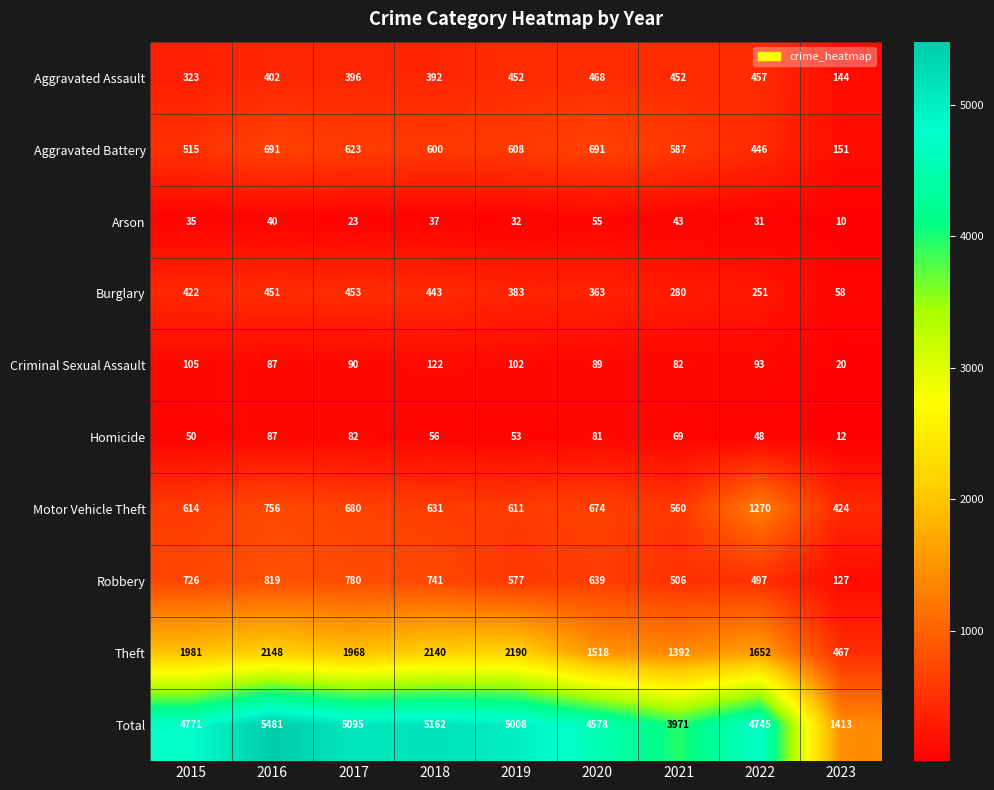

Which series has the largest total across all categories?

Total